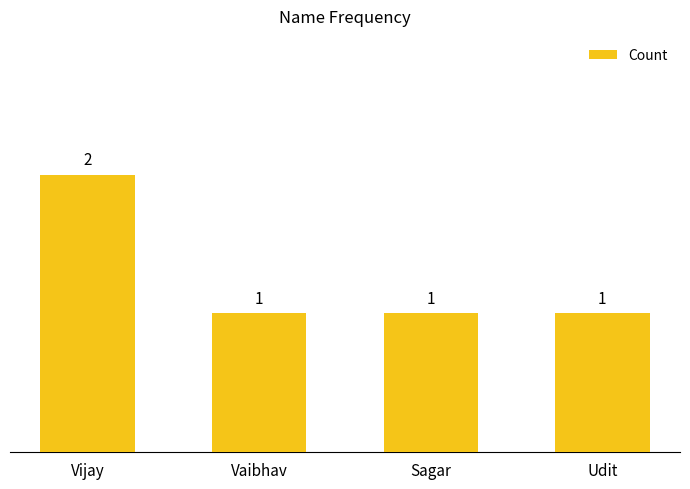

What is the average value?

1